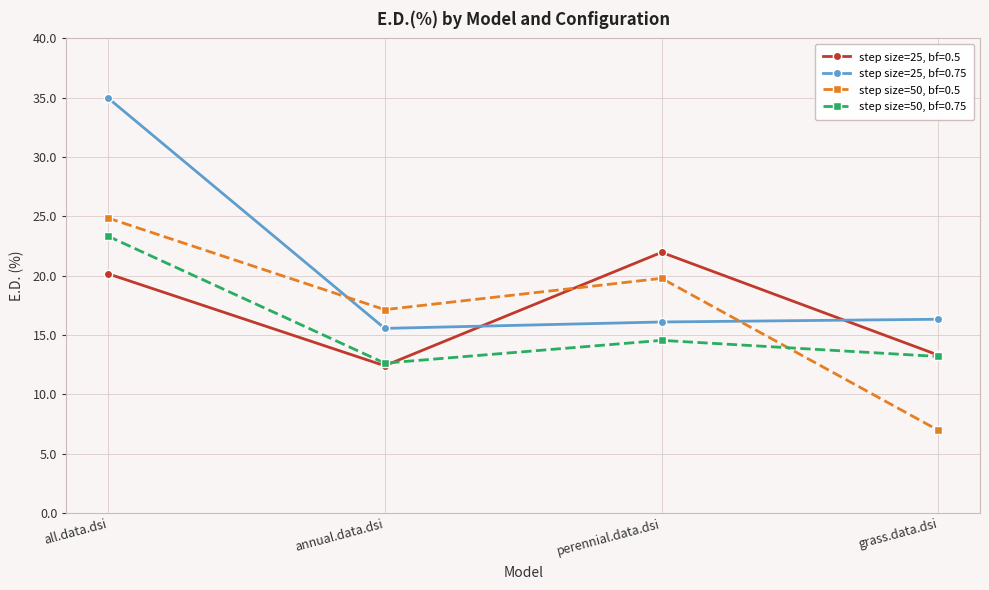

Where is step size=50, bf=0.5 nearest to the value 15?

annual.data.dsi